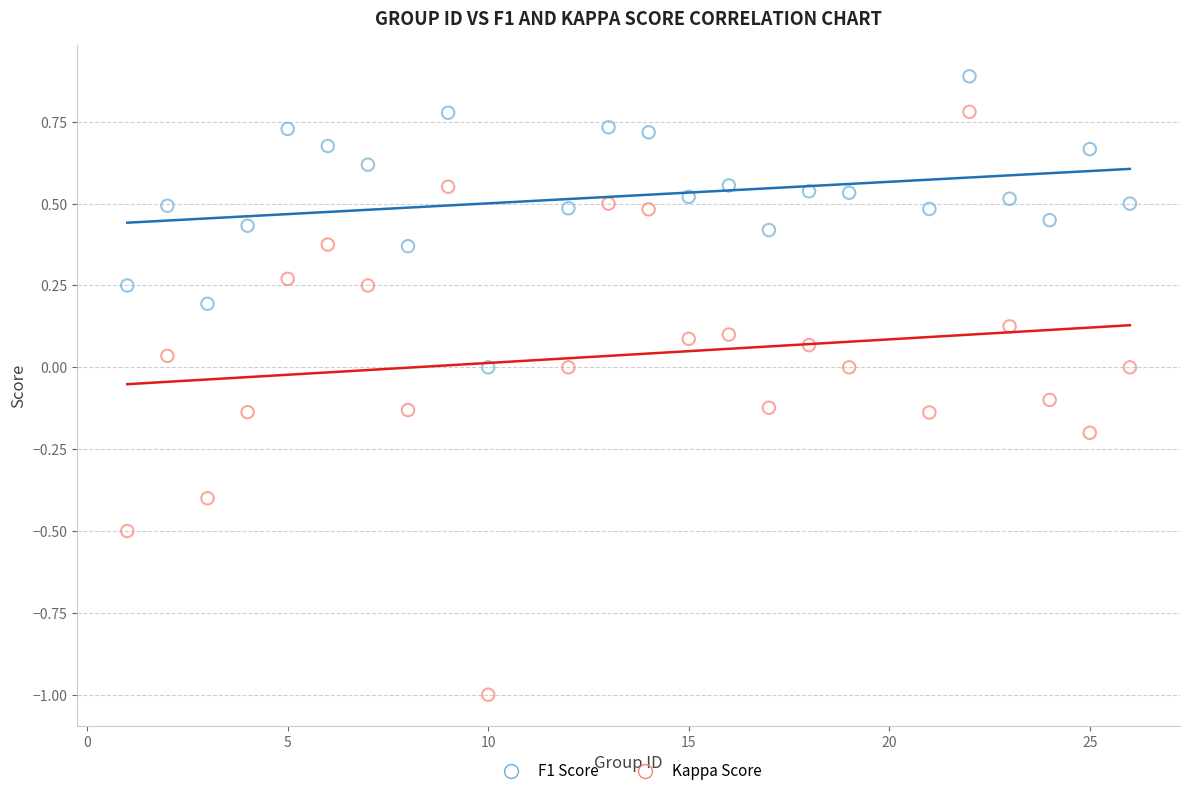

What are all the series names shown in the legend?

F1 Score, Kappa Score